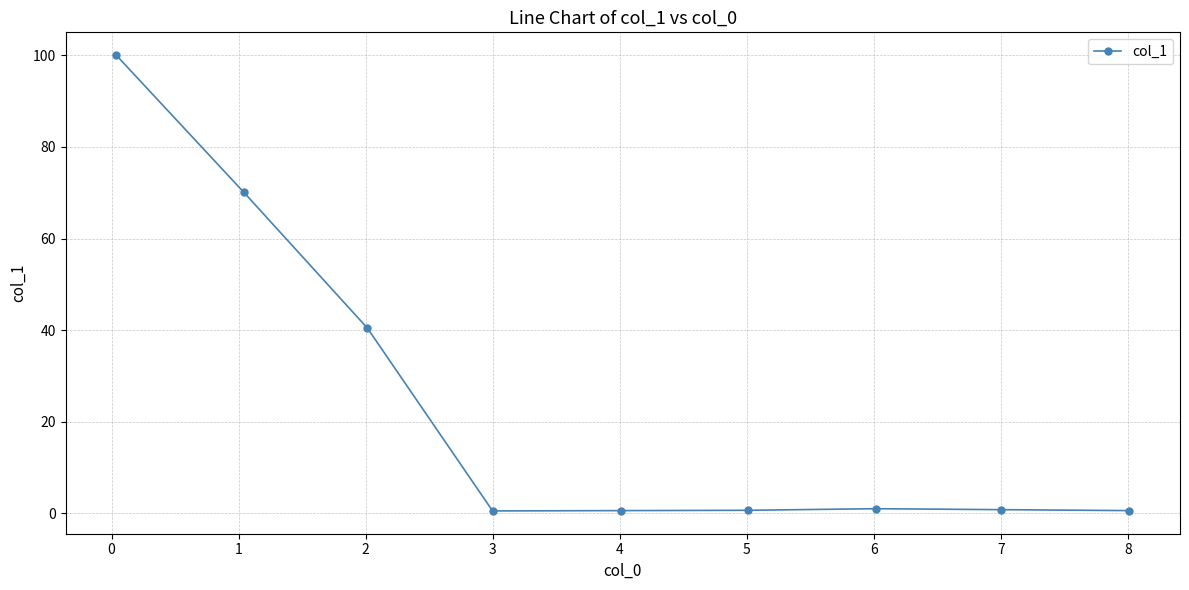

What is the value of the 6th point from the left?

0.7